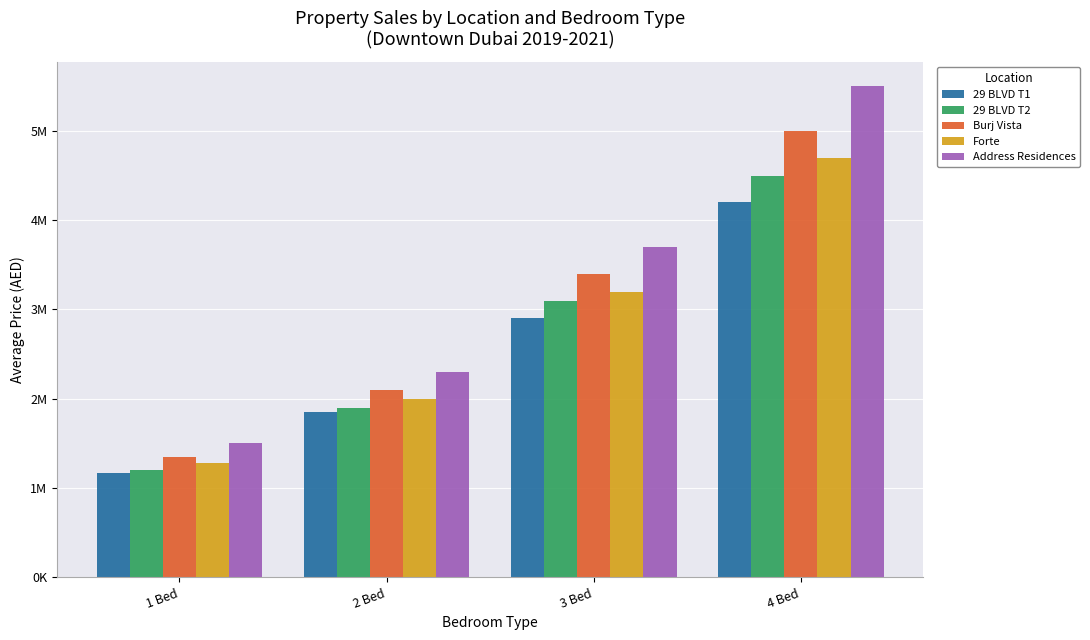

Does the chart contain stacked bars?

No